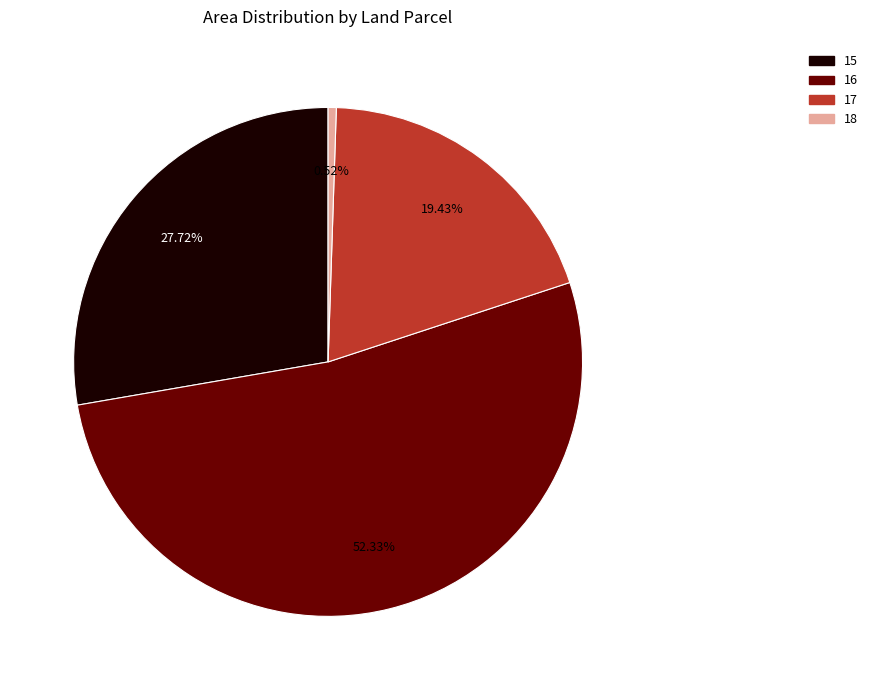

Which category has the smallest portion of the pie?

18